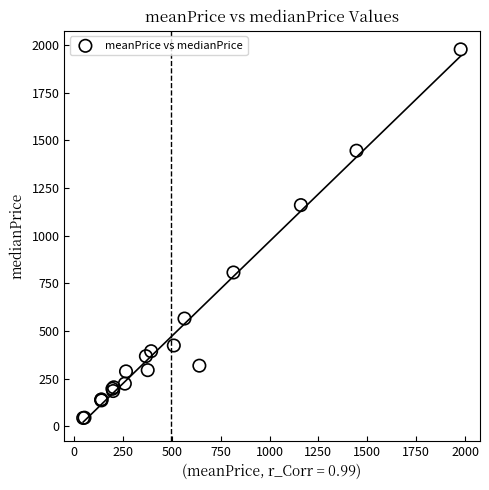

What Y value in the scatter plot is closest to 1010?

1160.4